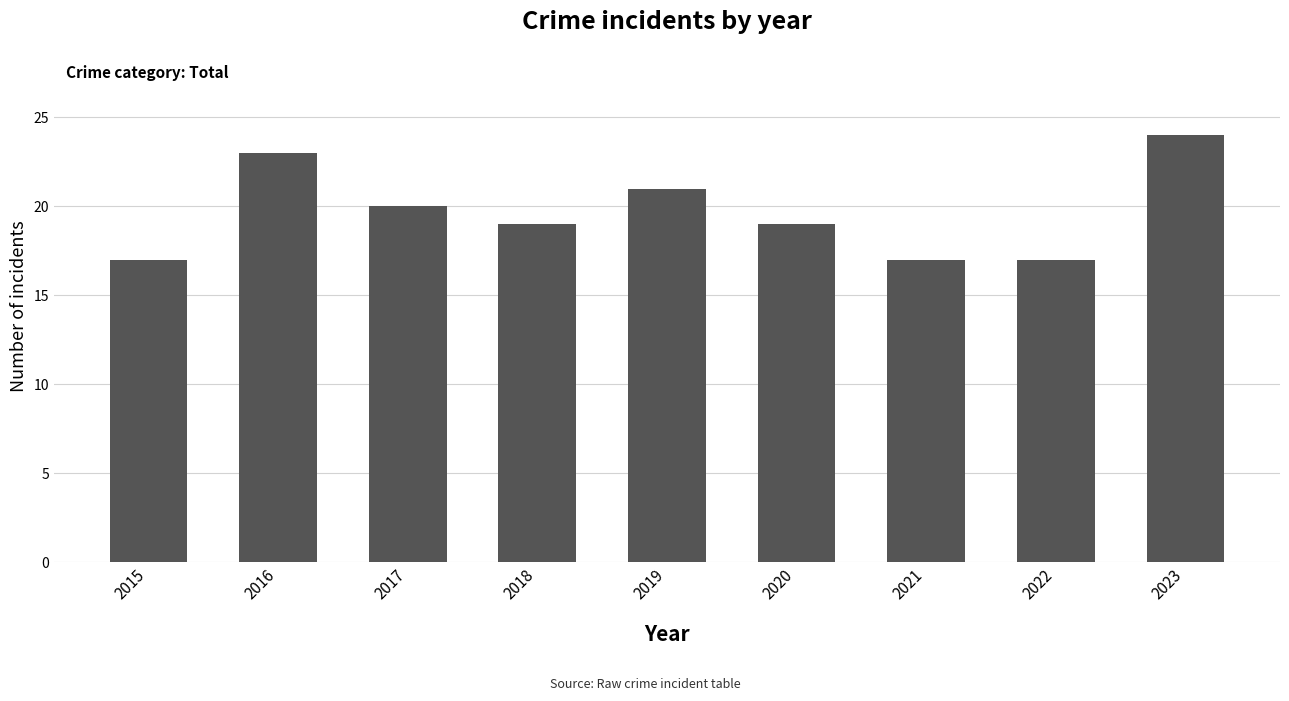

What is the maximum value shown in the chart?

24